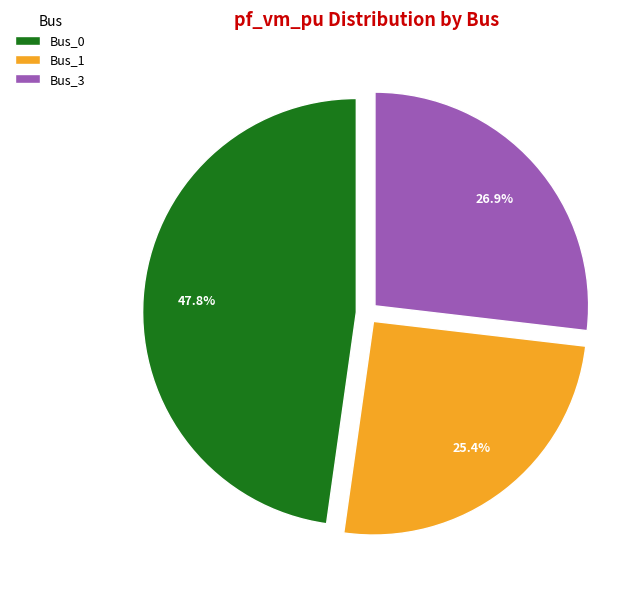

What percentage is NOT represented by Bus_0?

52.2%